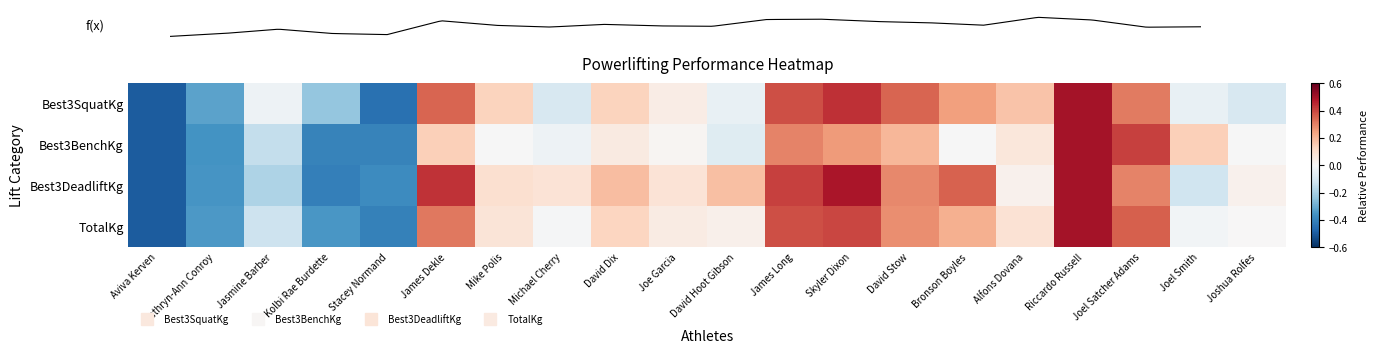

Which series changed the most between Kolbi Rae Burdette and David Stow?

Best3DeadliftKg